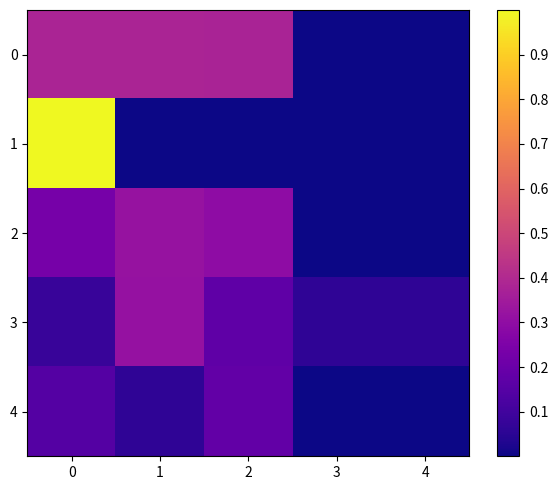

How many series are shown in this chart?

5